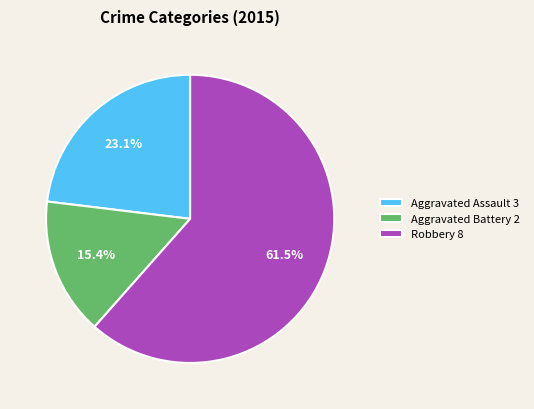

Rank the categories by value from lowest to highest.

Aggravated Battery 2, Aggravated Assault 3, Robbery 8